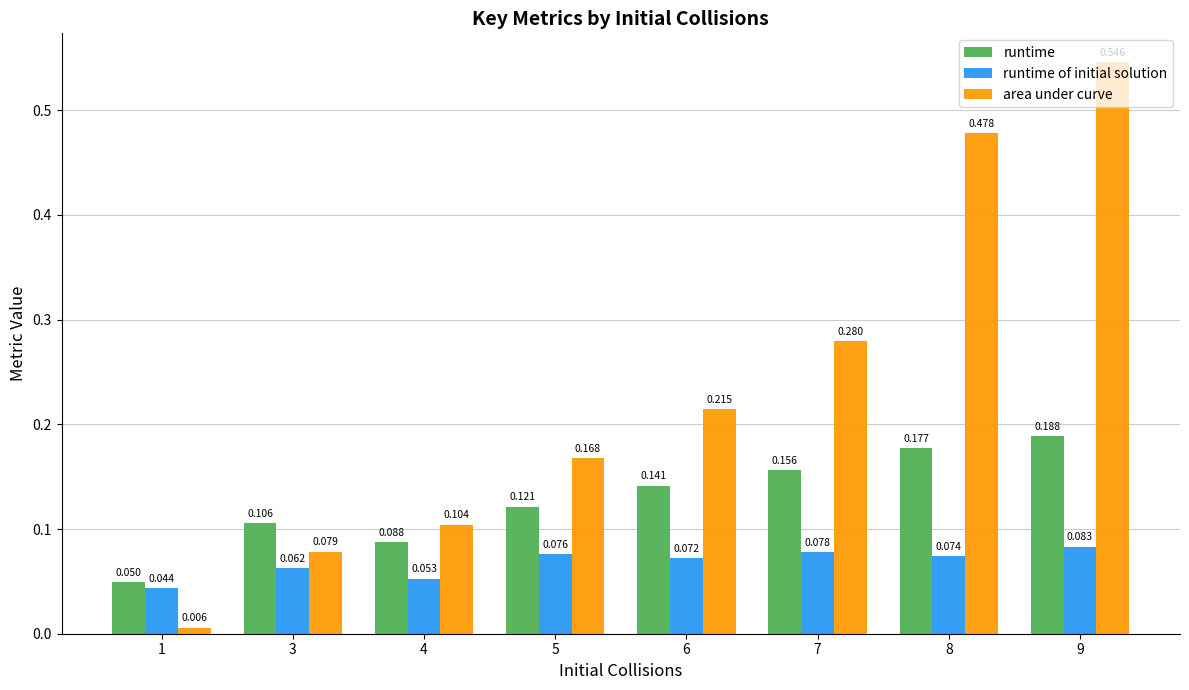

Which series has the largest total across all categories?

area under curve